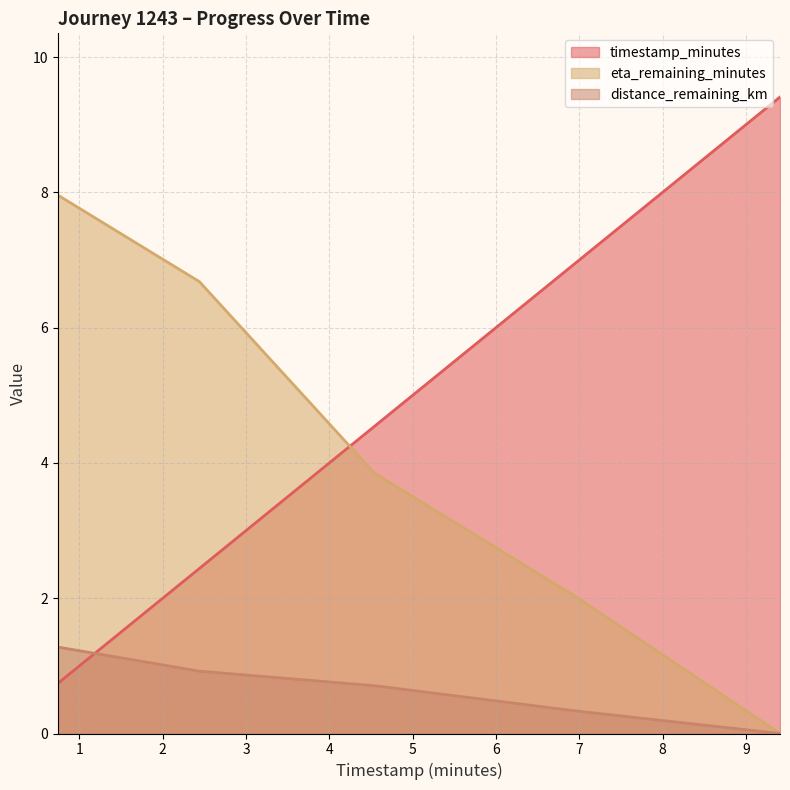

Count the number of categories in the chart.

5